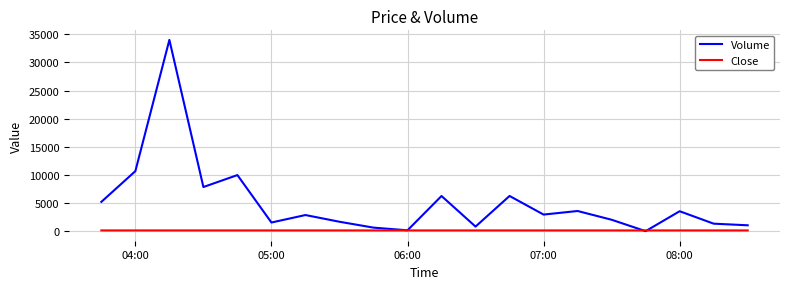

Which series has the widest spread of values?

Volume